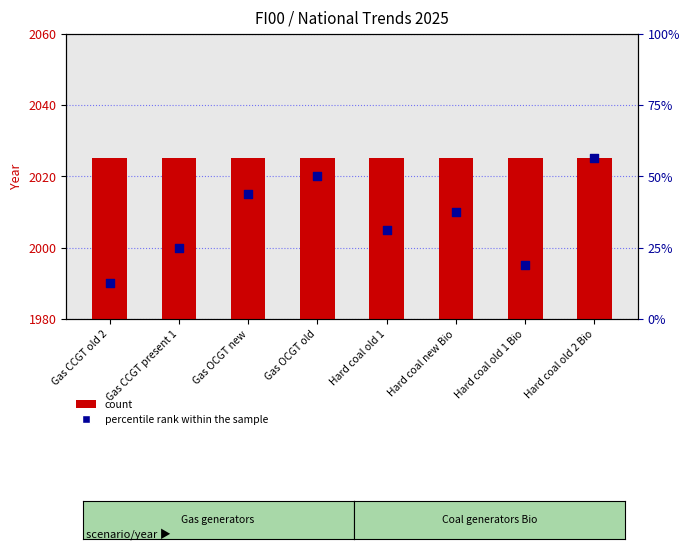

Which series reaches the maximum Y coordinate?

percentile rank within the sample